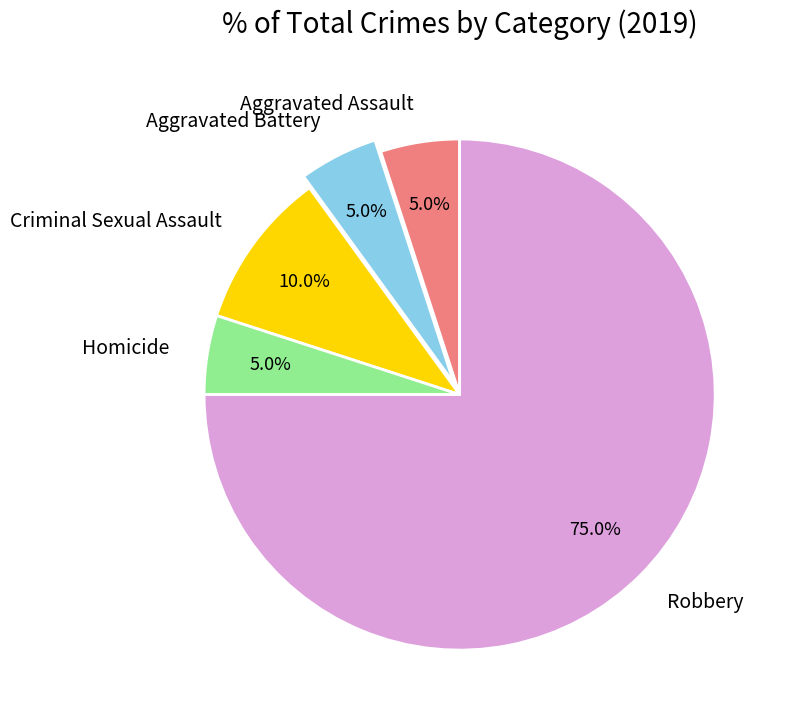

Which category has the biggest portion of the pie?

Robbery